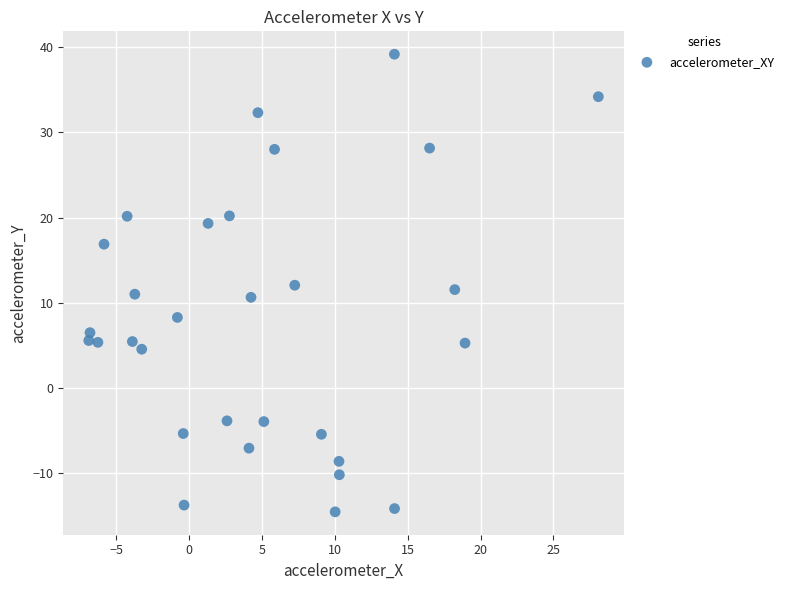

What is the range of X values (max minus min)?

35.0